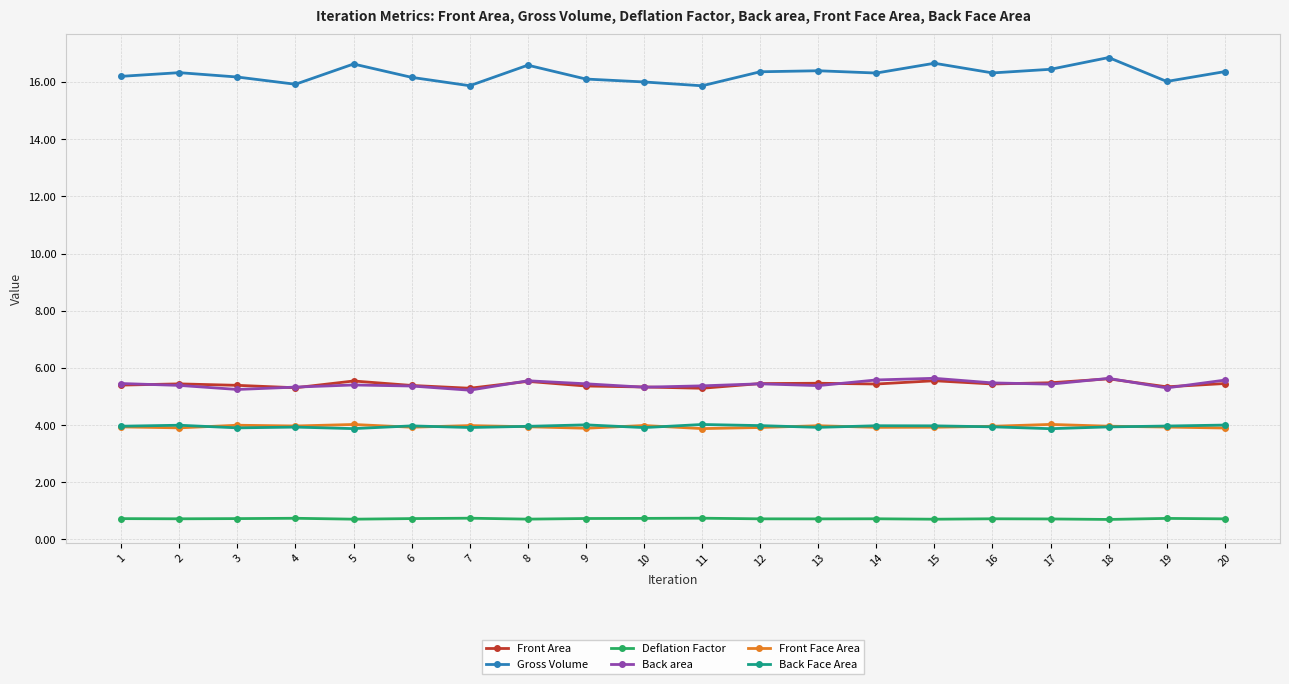

What is the smallest value displayed?

0.7